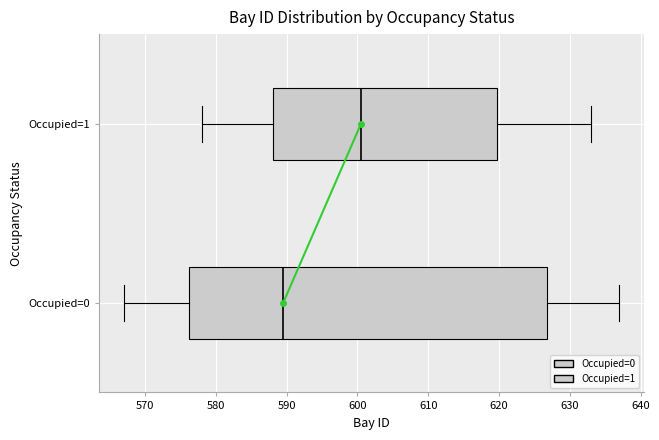

Which box has the furthest to the left median line?

Occupied=0